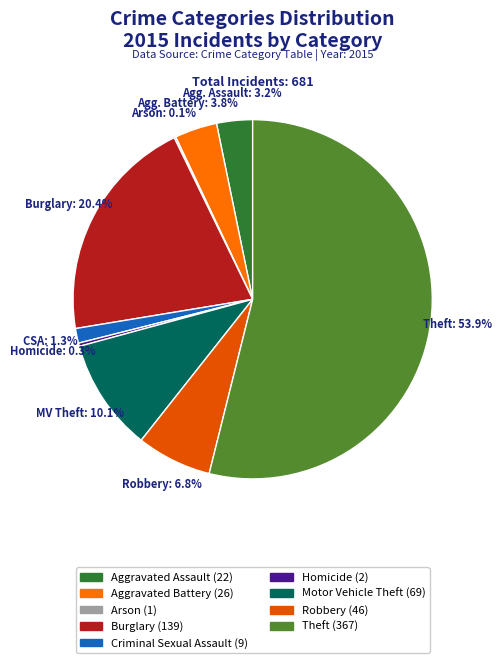

Which category has the smallest portion of the pie?

Arson